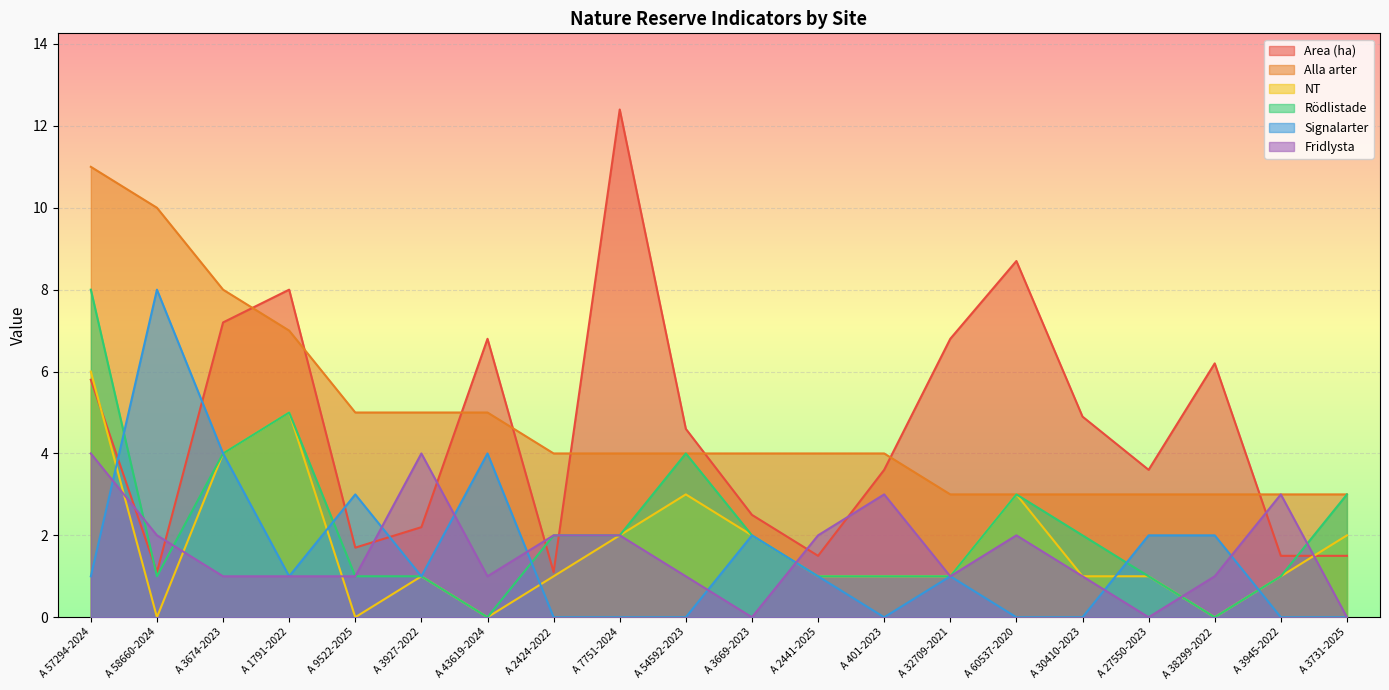

At how many categories does at least one series exceed 10?

2